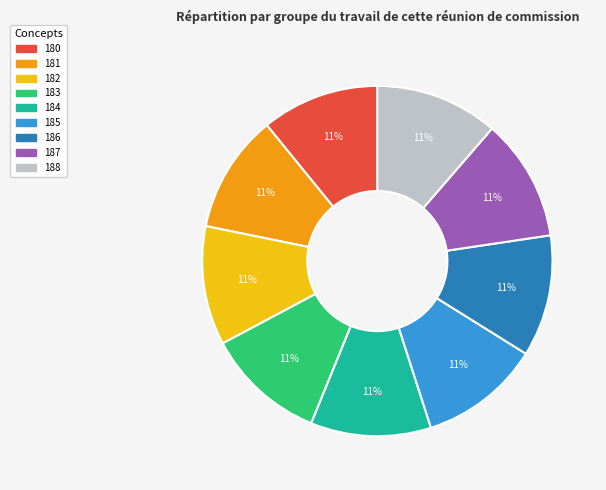

True or false: 187 accounts for 11% of the total.

True